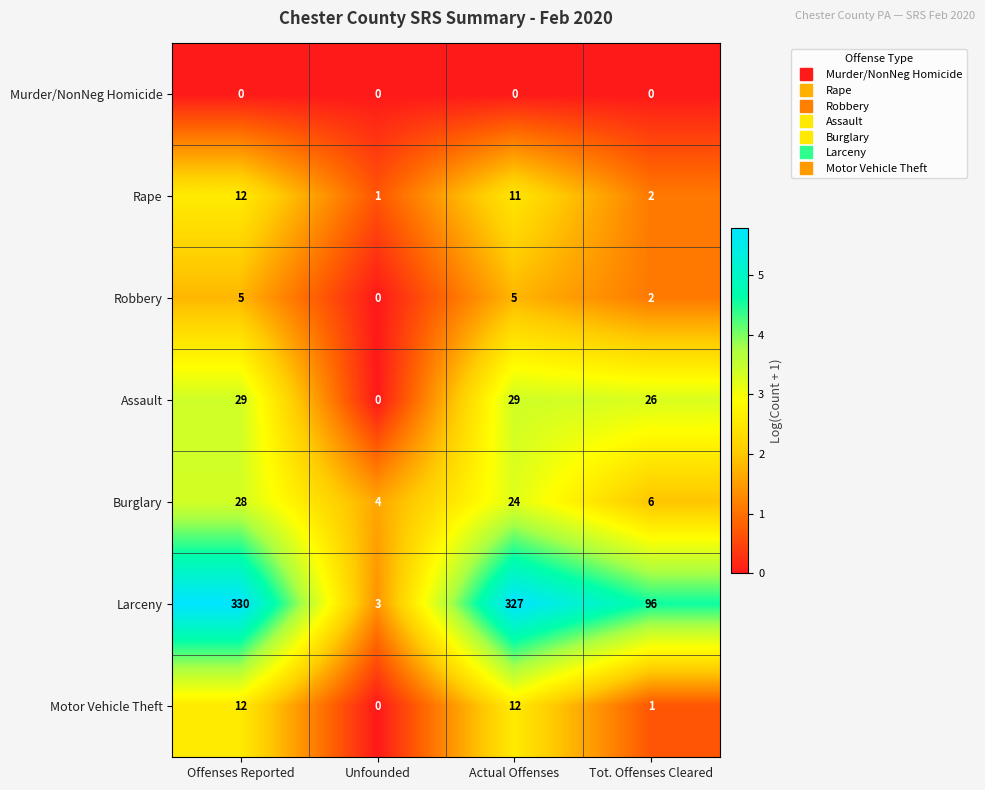

Reading left to right, transcribe all the data shown in this chart.

Murder/NonNeg Homicide: Offenses Reported=0	Unfounded=0	Actual Offenses=0	Tot. Offenses Cleared=0
Rape: Offenses Reported=12	Unfounded=1	Actual Offenses=11	Tot. Offenses Cleared=2
Robbery: Offenses Reported=5	Unfounded=0	Actual Offenses=5	Tot. Offenses Cleared=2
Assault: Offenses Reported=29	Unfounded=0	Actual Offenses=29	Tot. Offenses Cleared=26
Burglary: Offenses Reported=28	Unfounded=4	Actual Offenses=24	Tot. Offenses Cleared=6
Larceny: Offenses Reported=330	Unfounded=3	Actual Offenses=327	Tot. Offenses Cleared=96
Motor Vehicle Theft: Offenses Reported=12	Unfounded=0	Actual Offenses=12	Tot. Offenses Cleared=1